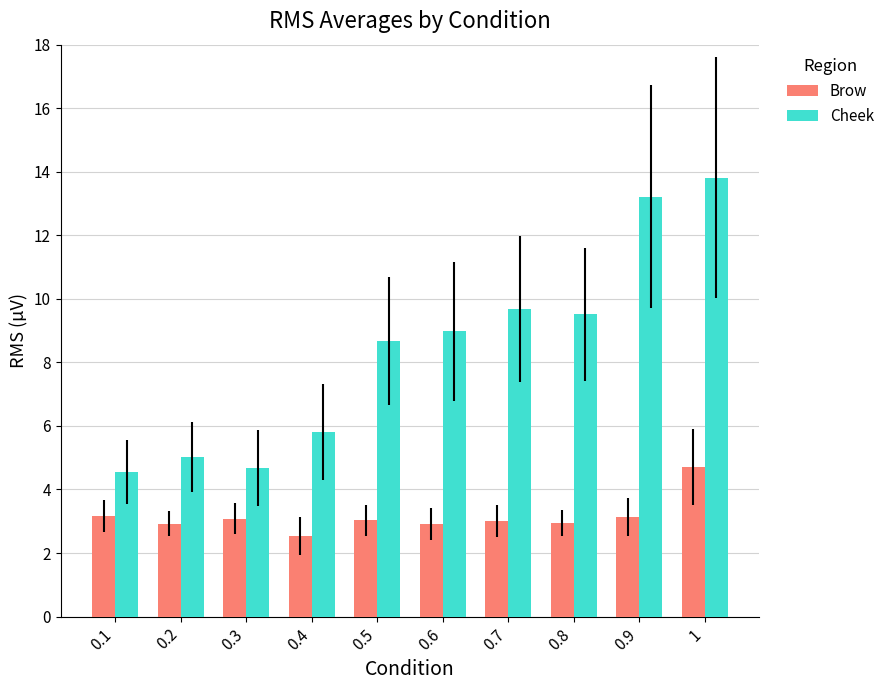

At which label does Brow reach its minimum?

0.4